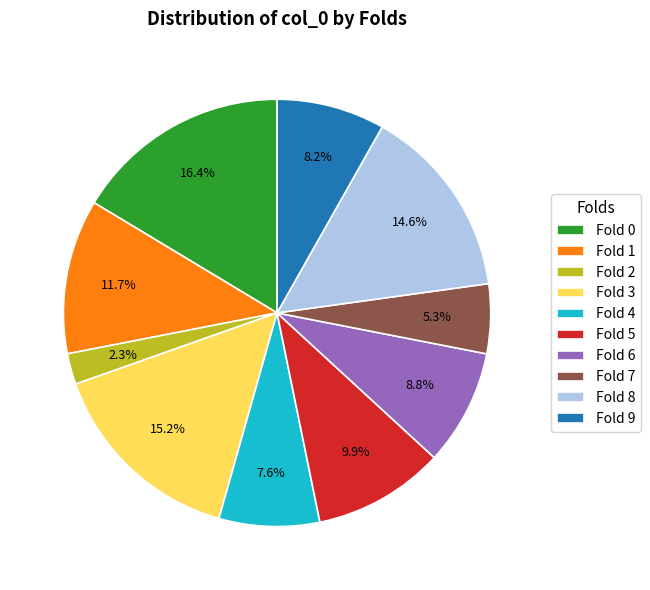

What portion of the pie excludes Fold 2?

97.7%